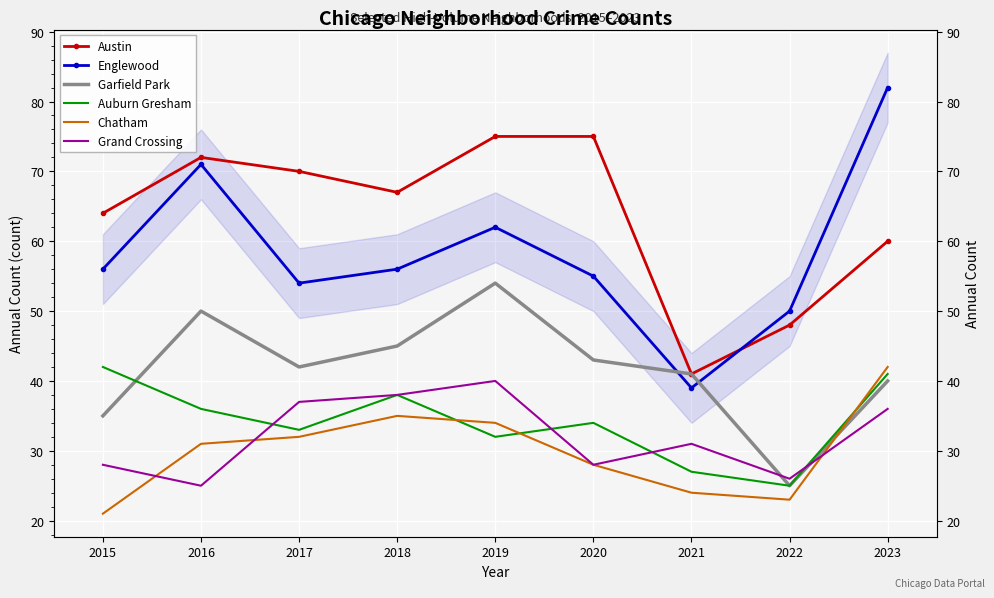

True or false: Austin and Grand Crossing cross at least once.

False